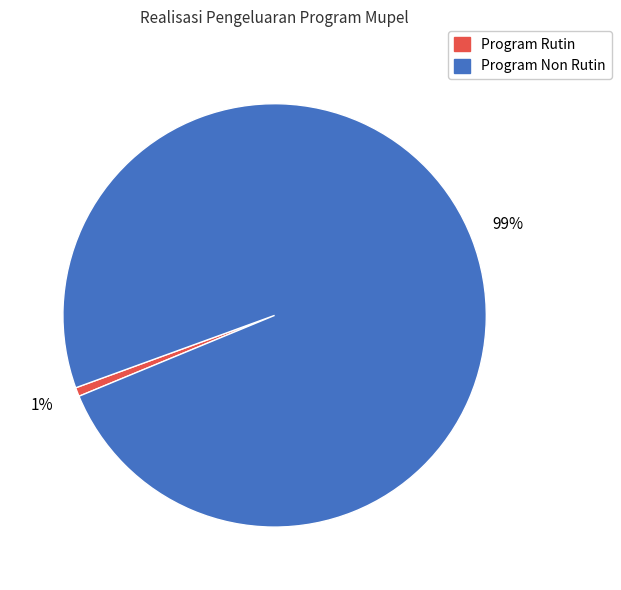

Does any single category account for the majority?

Yes